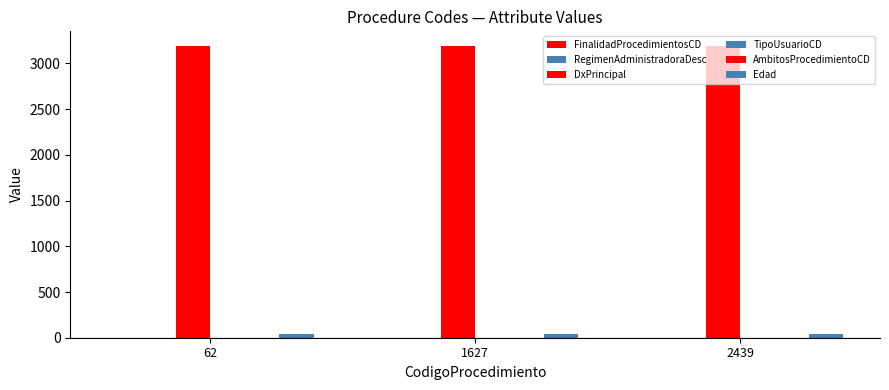

Reading right to left, list all the values displayed in this chart.

FinalidadProcedimientosCD: 2439=1	1627=2	62=2
RegimenAdministradoraDesc: 2439=2	1627=2	62=2
DxPrincipal: 2439=3192	1627=3192	62=3192
TipoUsuarioCD: 2439=1	1627=1	62=1
AmbitosProcedimientoCD: 2439=1	1627=1	62=1
Edad: 2439=44	1627=44	62=44